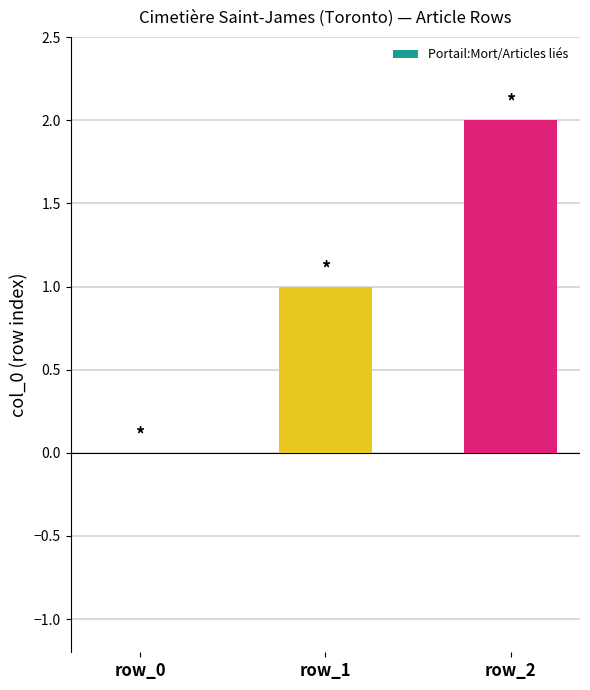

Reading left to right, extract all data points from this chart.

0	1	2